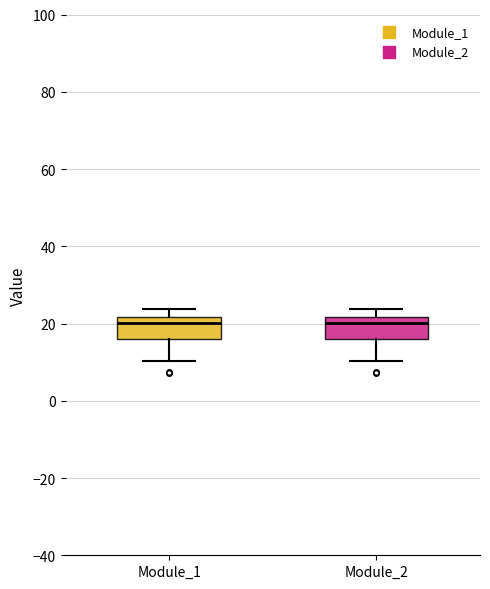

Reading left to right, transcribe this box plot: for each box, give where its median line is, the range the box spans, and where its two whiskers end, as read against the y-axis. The values are not printed on the chart, so give them approximately, as read against the axis.

Module_1: median 20, box 16 to 22, whiskers 10 to 24
Module_2: median 20, box 16 to 22, whiskers 10 to 24